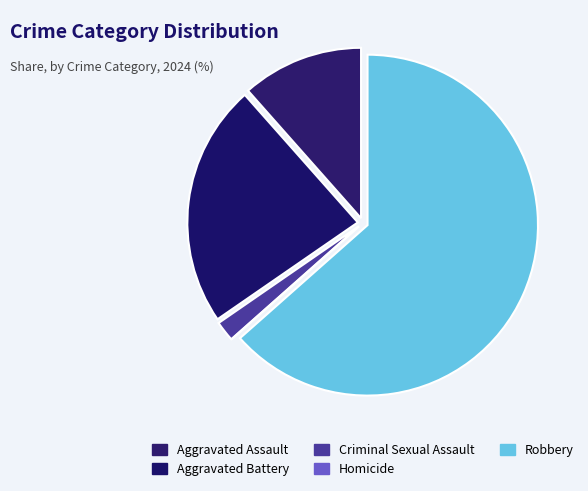

To the nearest percent, what is the difference between the Homicide and Robbery slice percentages?

63%